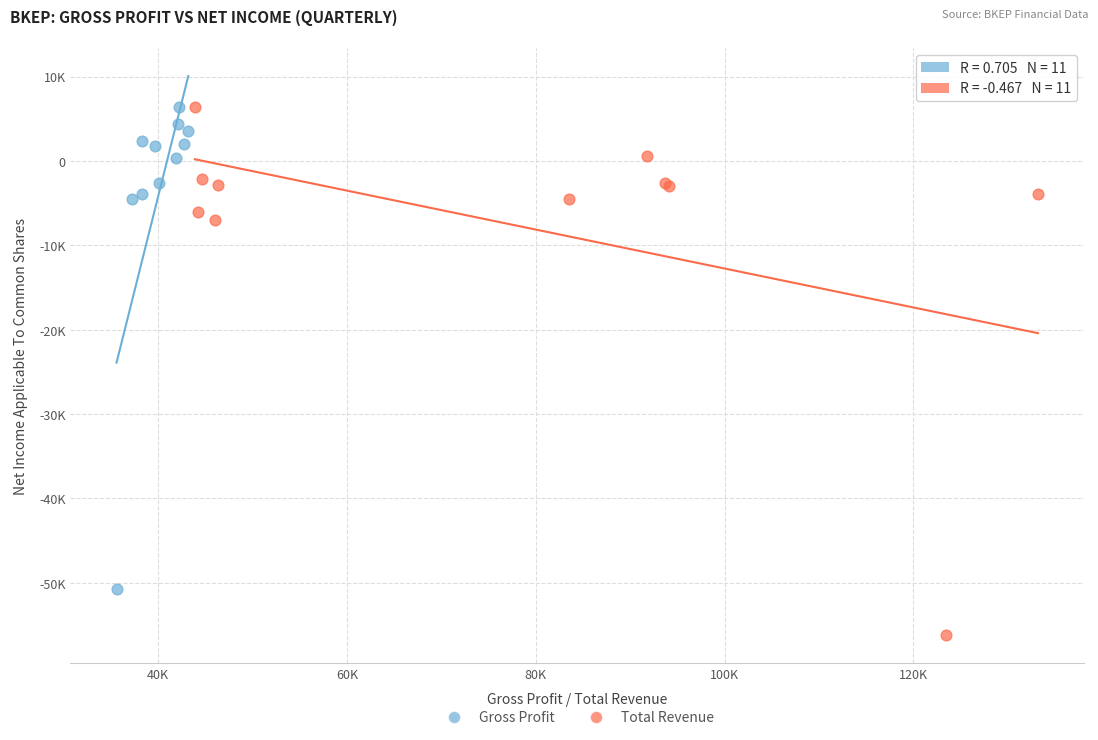

What are all the series names shown in the legend?

Gross Profit, Total Revenue